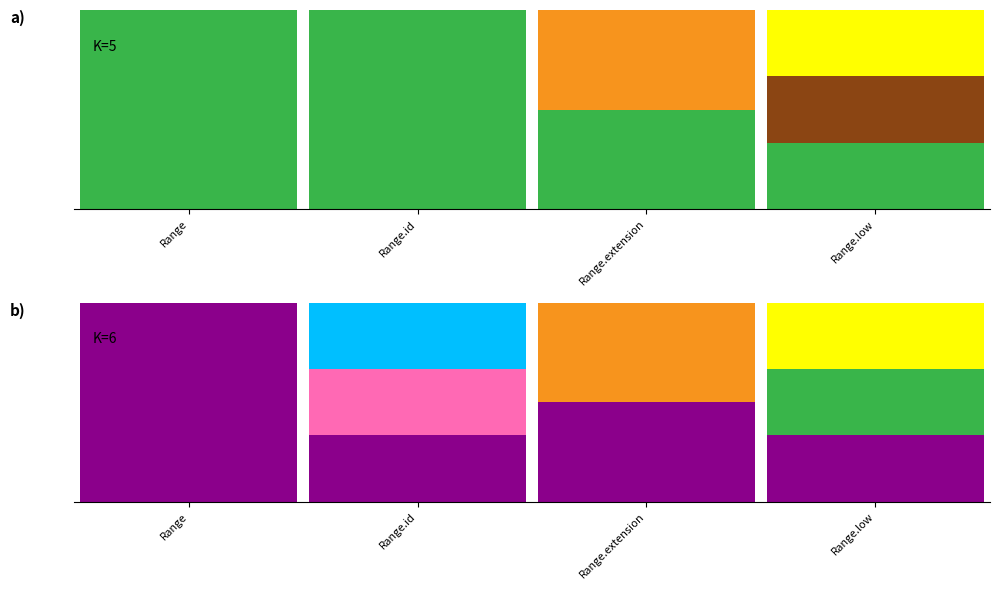

At which category is the sum across all series the highest?

Range